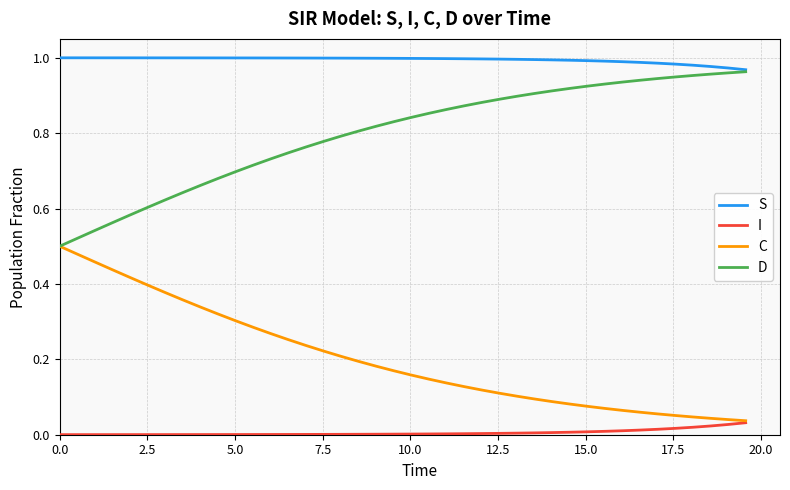

List the series in order of their overall mean, highest first.

S, D, C, I